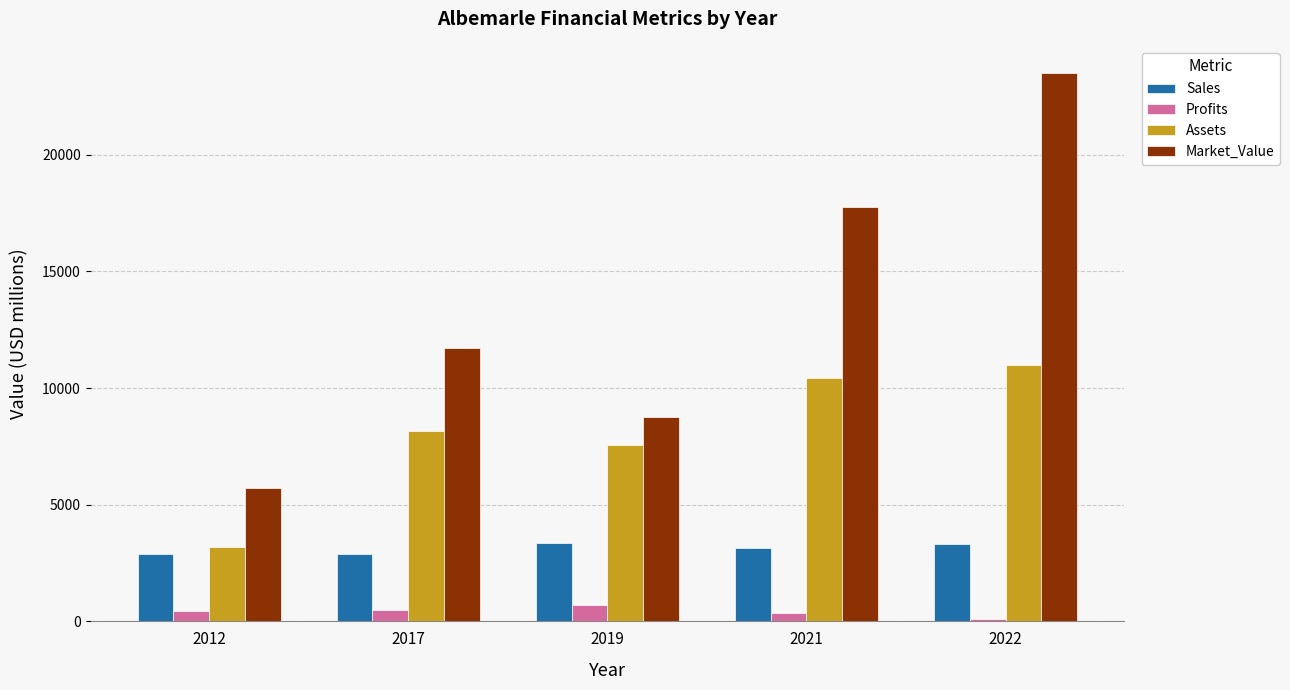

How many groups of bars are there?

5